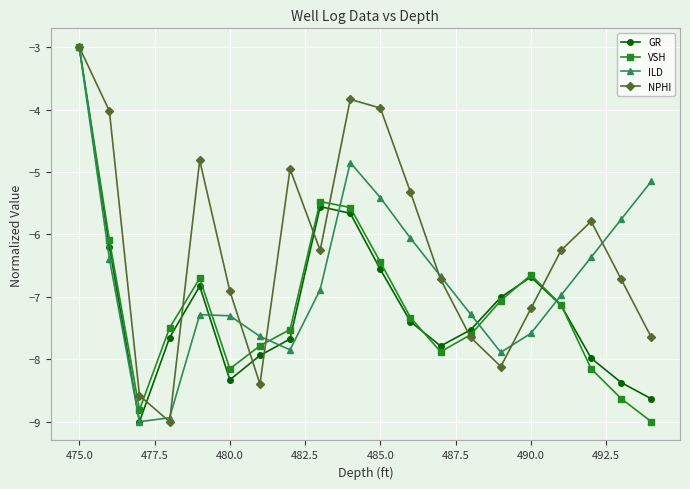

Which series has the largest total across all categories?

NPHI